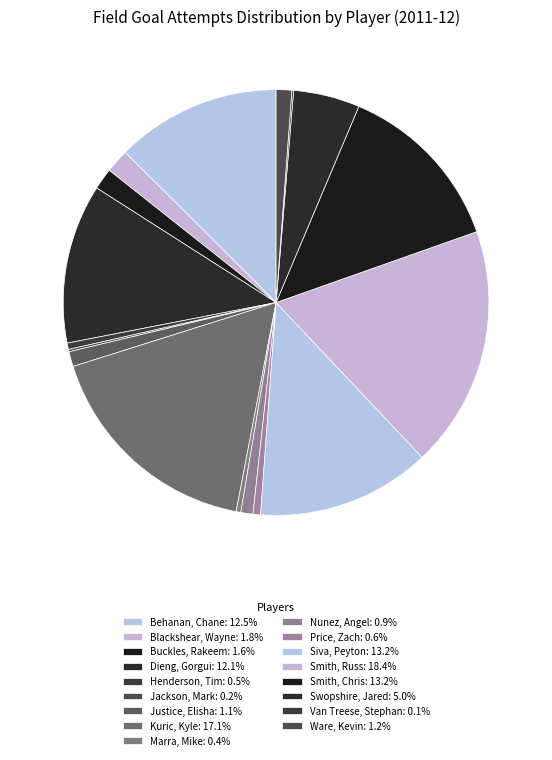

Is it true that Van Treese, Stephan is 0% of the pie?

True